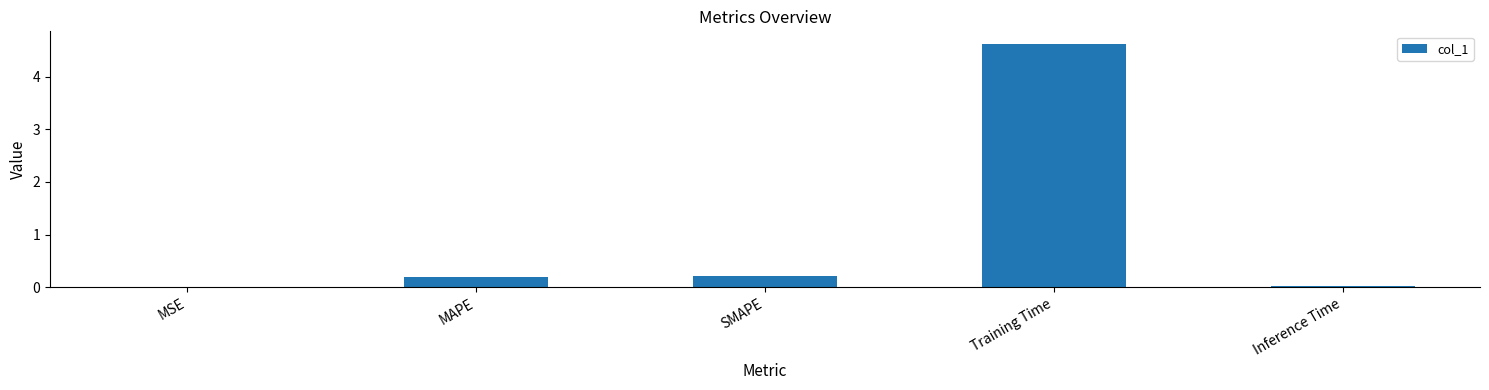

Between MAPE and Inference Time, which is larger?

MAPE